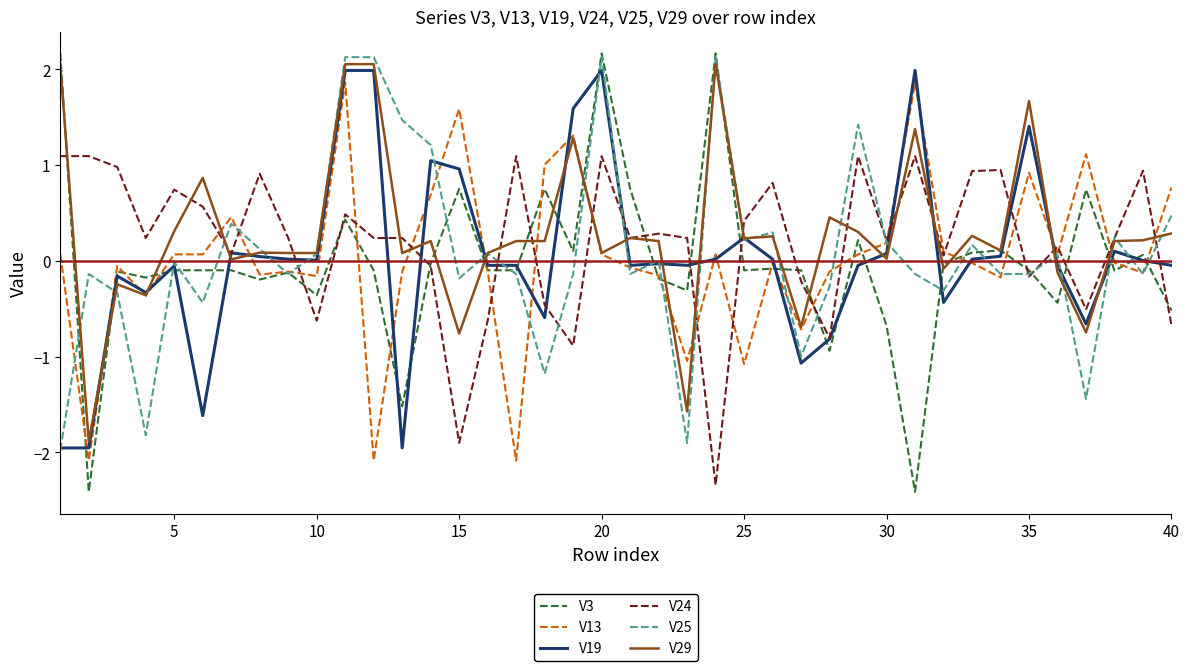

What is the greatest value displayed?

2.2